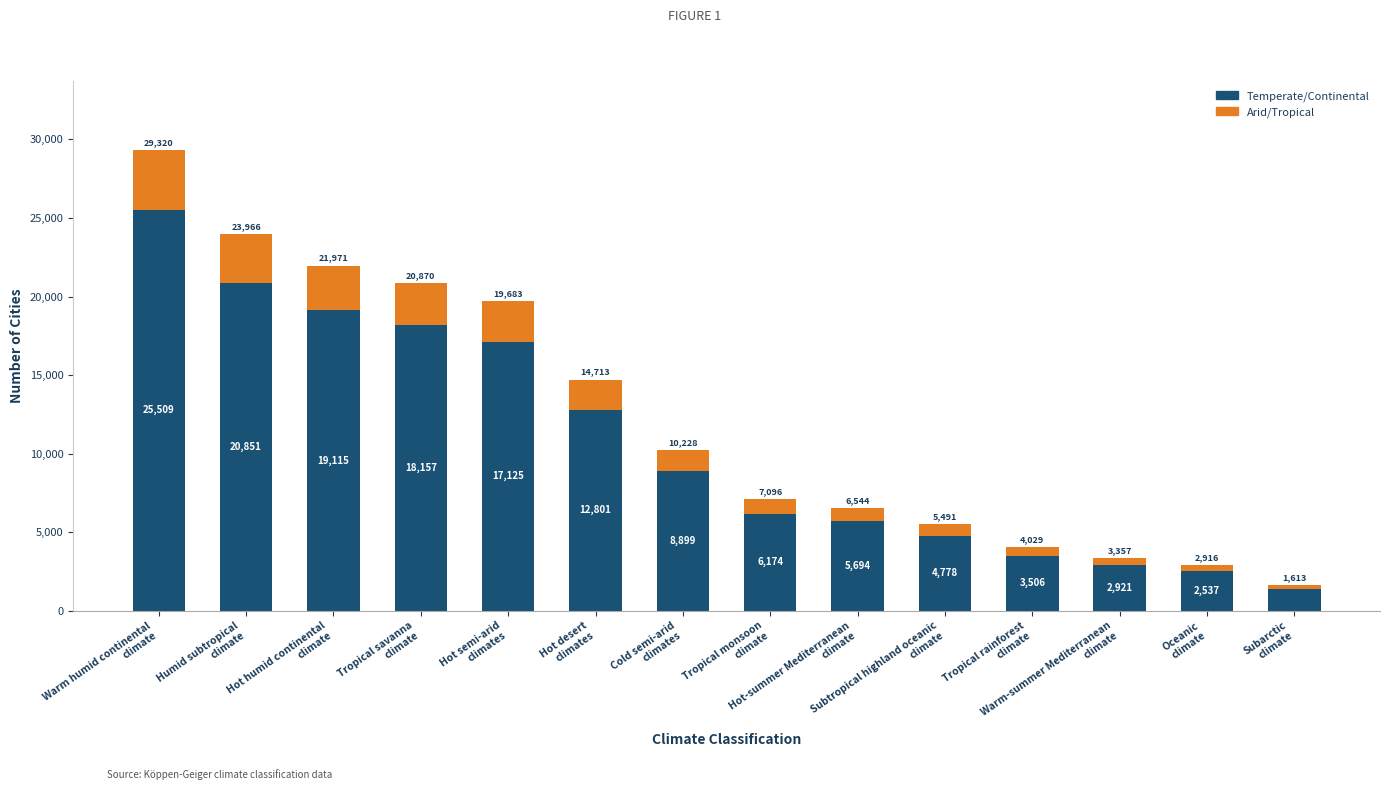

What is the lowest value of the Temperate/Continental series?

1404